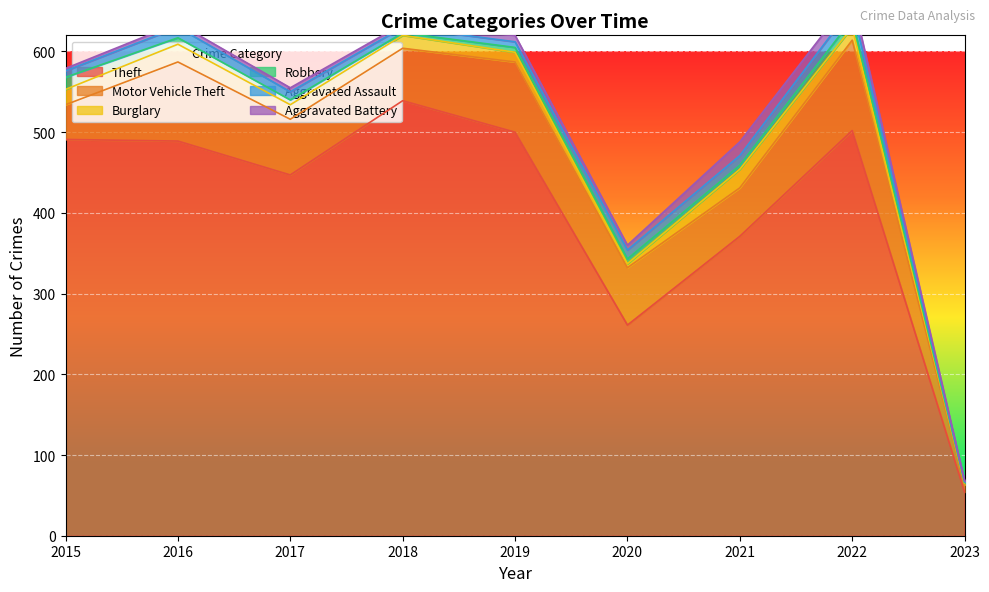

Does the chart display data point markers on the line(s)?

No